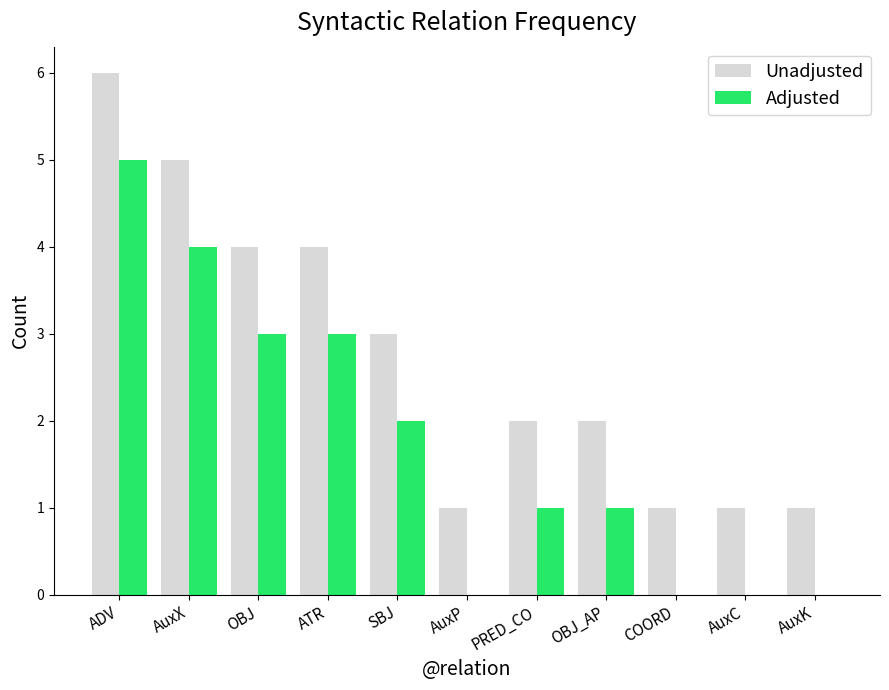

Read the Unadjusted value at AuxX.

5